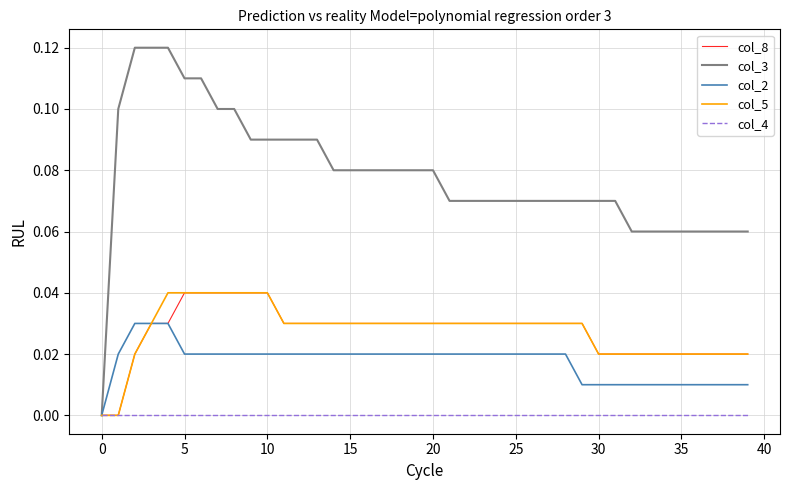

Which series has the widest spread of values?

col_3